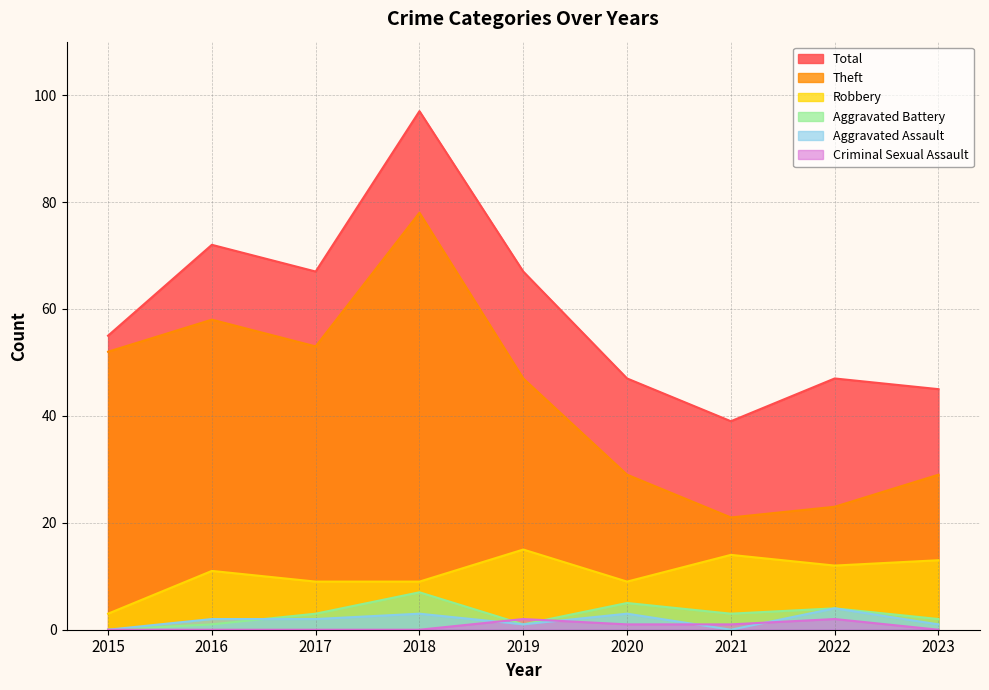

True or false: Criminal Sexual Assault and Total cross at least once.

False